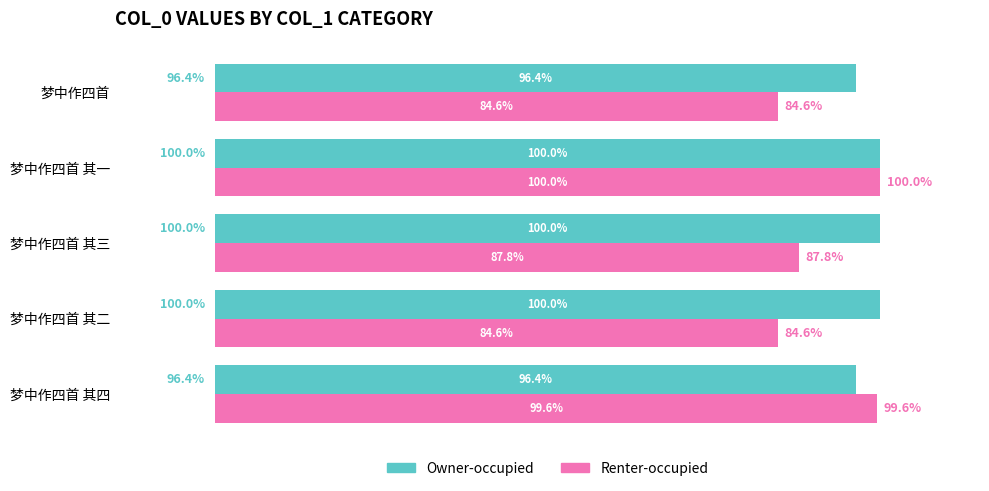

At which category is the sum across all series the highest?

梦中作四首 其一